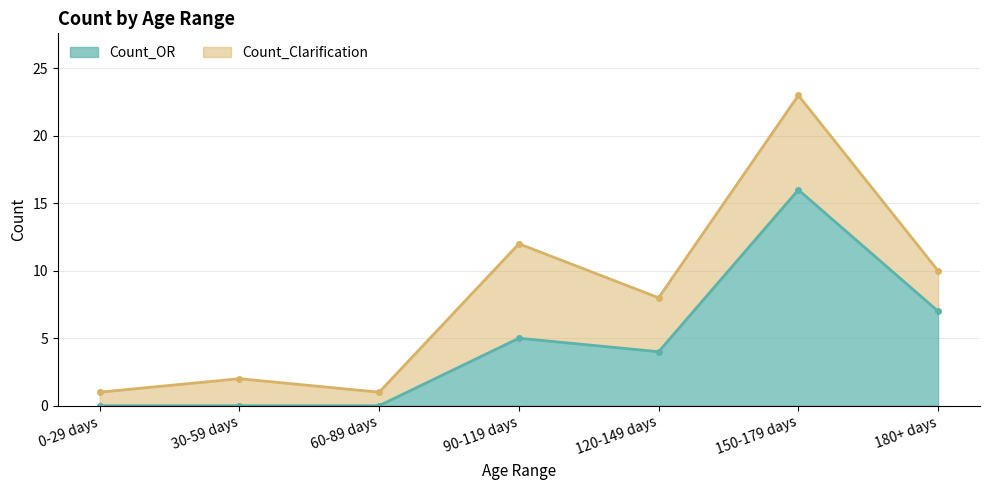

Reading left to right, what are all the values shown in this chart?

0-29 days=0	30-59 days=0	60-89 days=0	90-119 days=5	120-149 days=4	150-179 days=16	180+ days=7